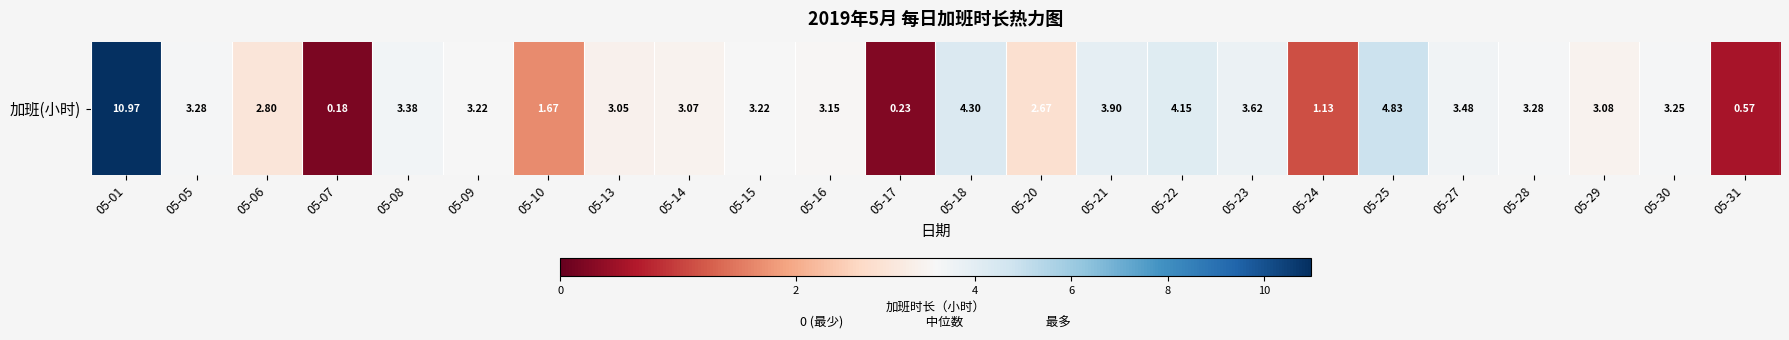

Reading right to left, list all the values displayed in this chart.

05-31=0.6	05-30=3.2	05-29=3.1	05-28=3.3	05-27=3.5	05-25=4.8	05-24=1.1	05-23=3.6	05-22=4.2	05-21=3.9	05-20=2.7	05-18=4.3	05-17=0.2	05-16=3.1	05-15=3.2	05-14=3.1	05-13=3.0	05-10=1.7	05-09=3.2	05-08=3.4	05-07=0.2	05-06=2.8	05-05=3.3	05-01=11.0